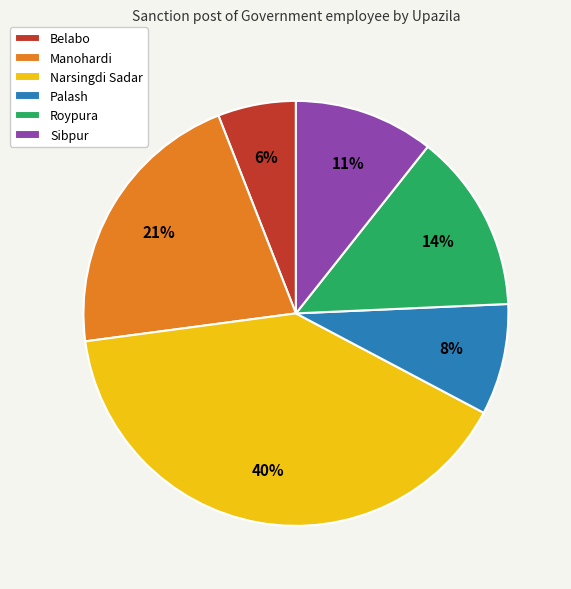

To the nearest percent, what is the difference between the Belabo and Narsingdi Sadar slice percentages?

34%